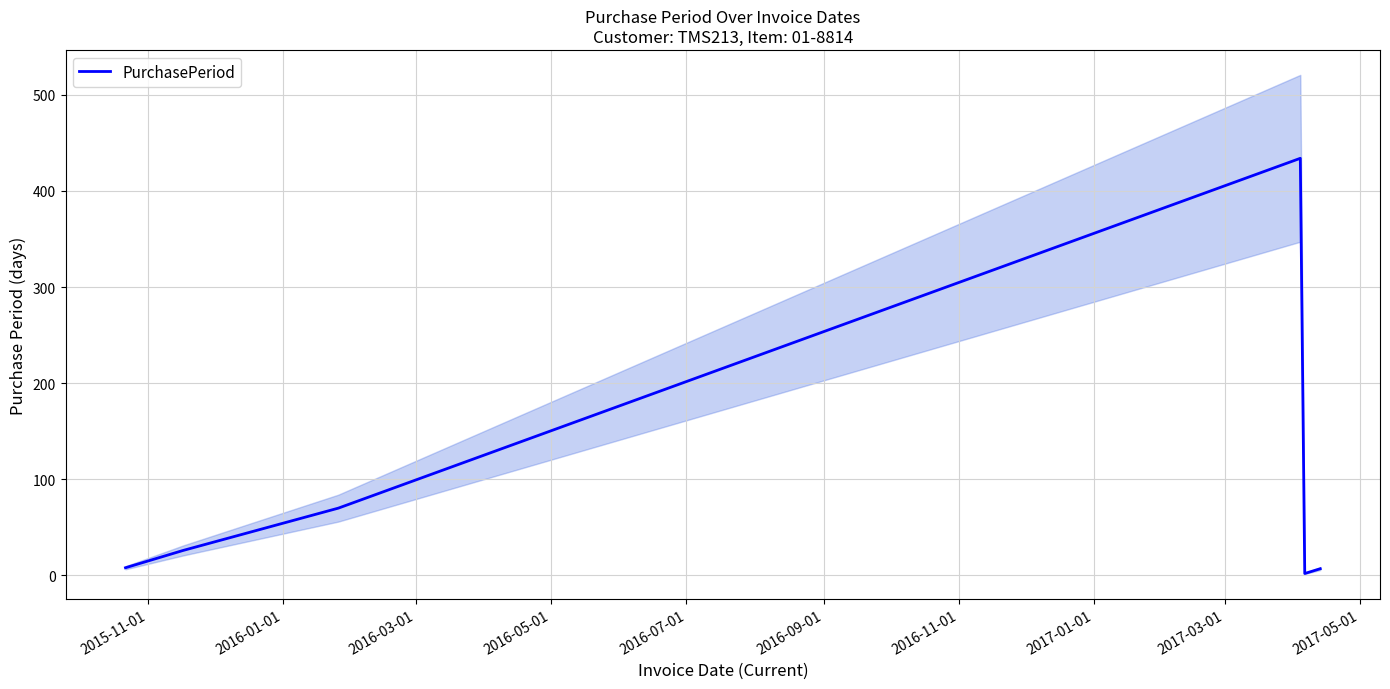

Between 2016-01-01 and 2016-03-01, which is larger?

2016-03-01